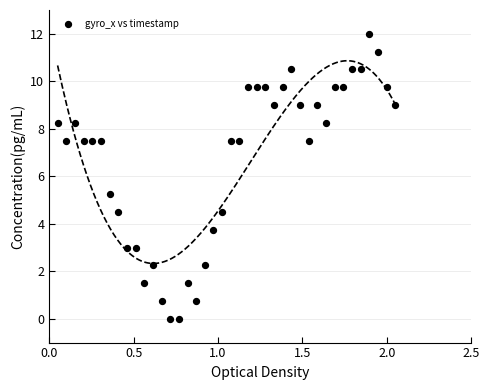

What is the range of Y values (max minus min)?

12.0